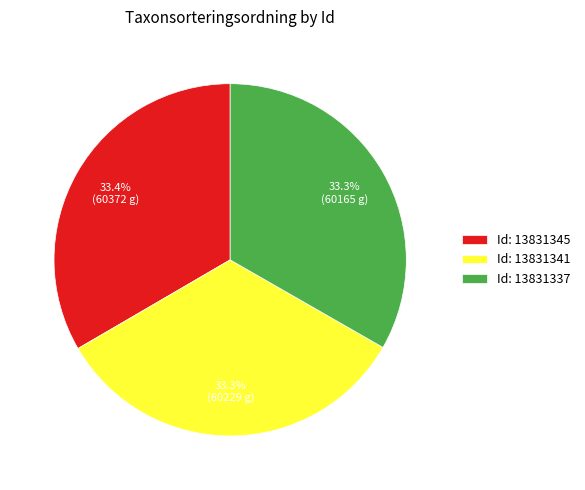

Is there any slice that represents more than half of the pie?

No